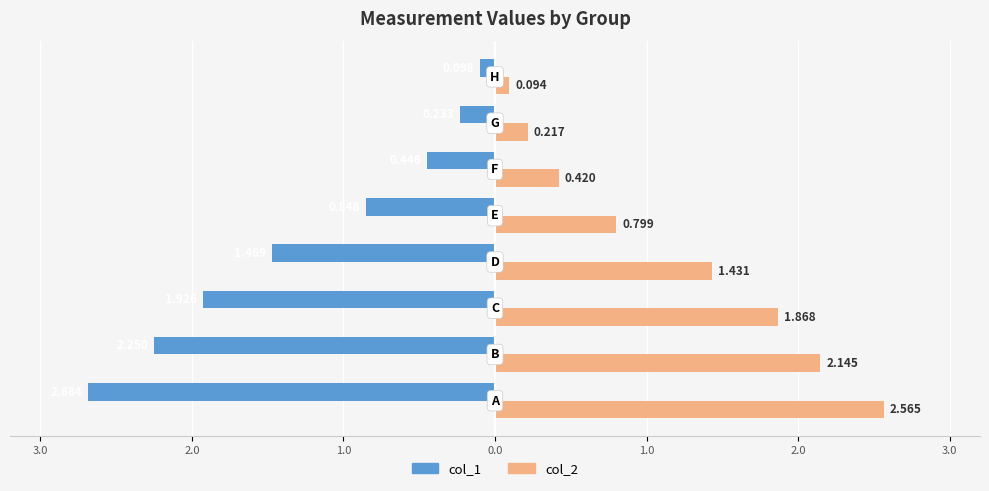

What is the average value of the col_2 series?

1.2